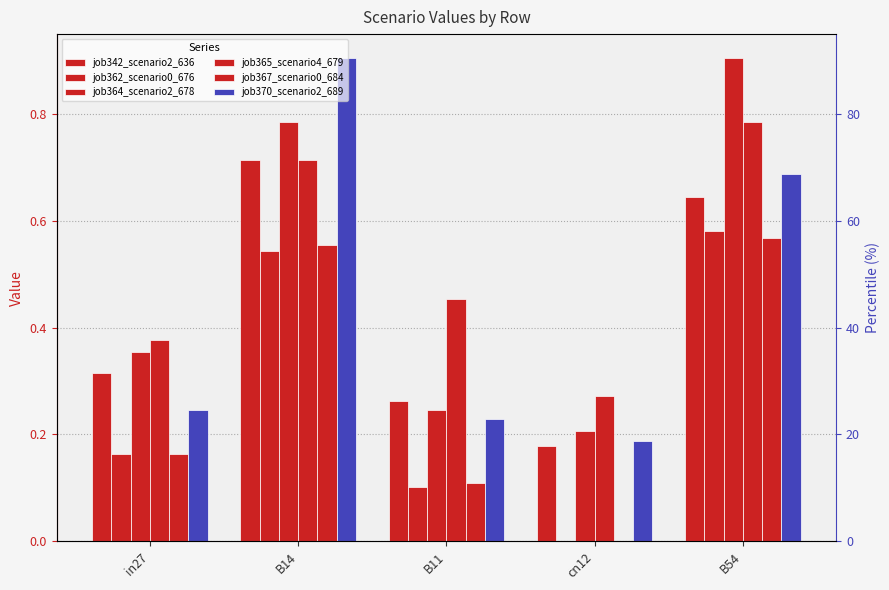

Which category has the lowest value across all series?

cn12